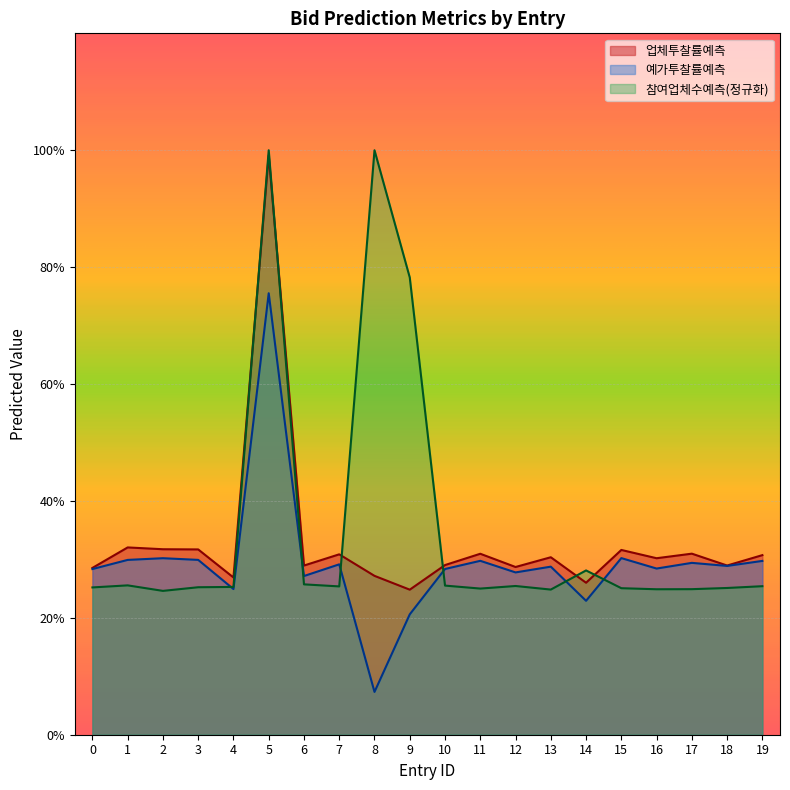

How many data points does each series have?

20